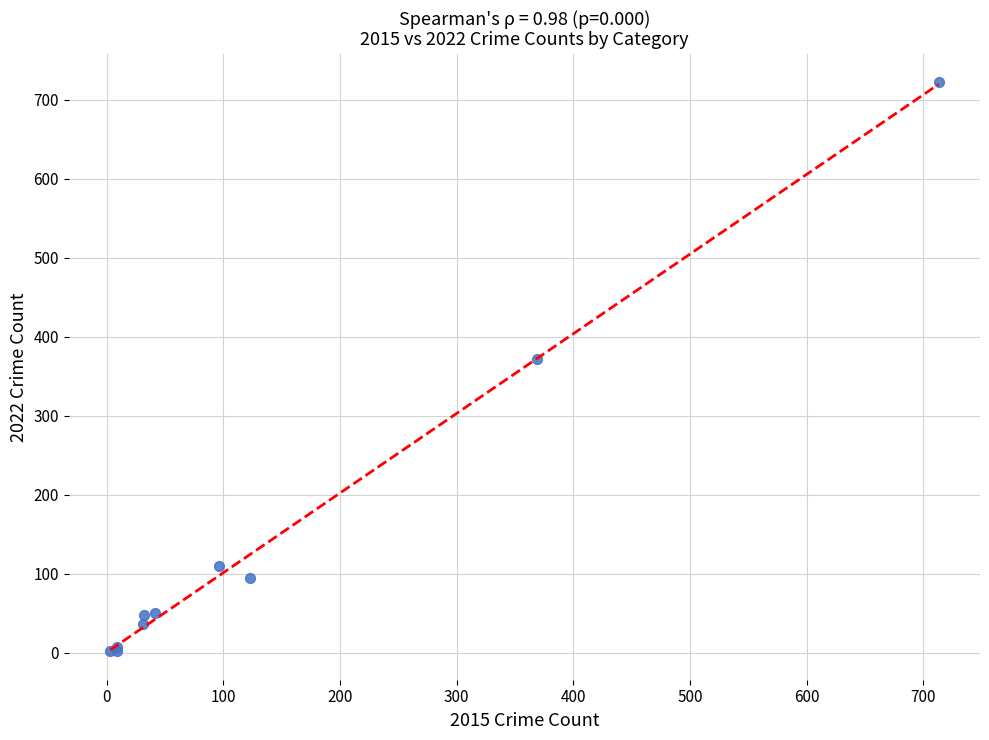

What Y value in the scatter plot is closest to 362?

372